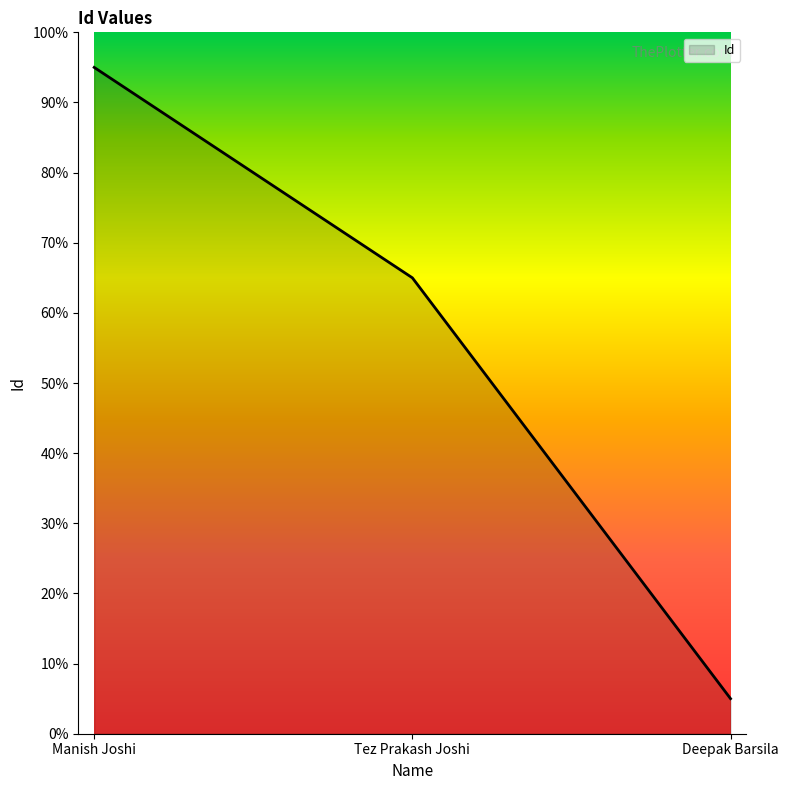

Is this an area chart (filled region under the line)?

Yes